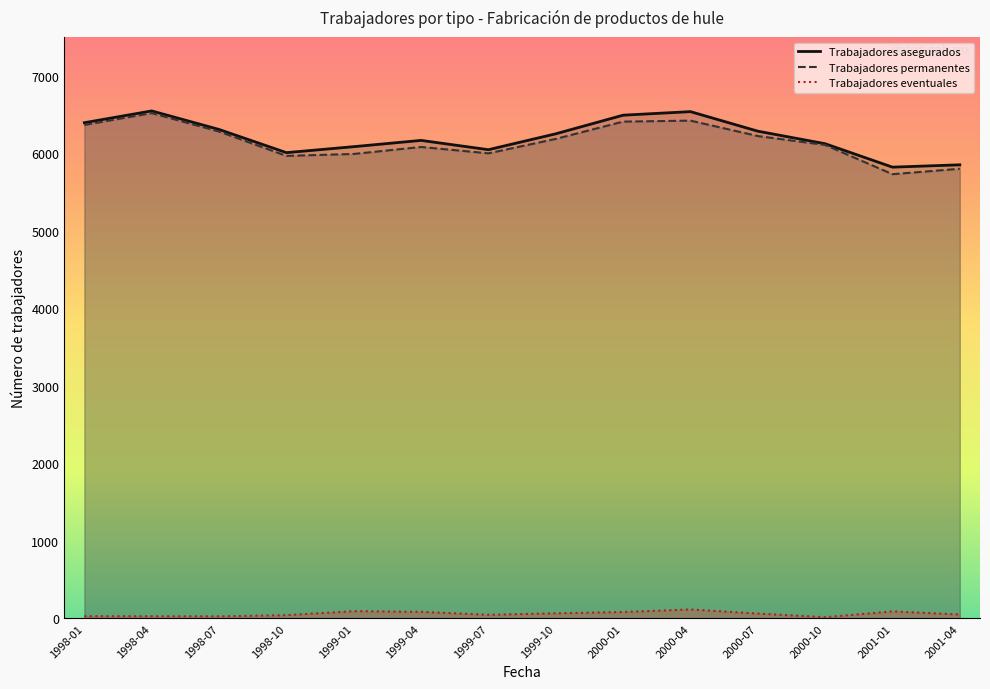

True or false: Trabajadores asegurados has a value of 6008 at 1998-10.

True